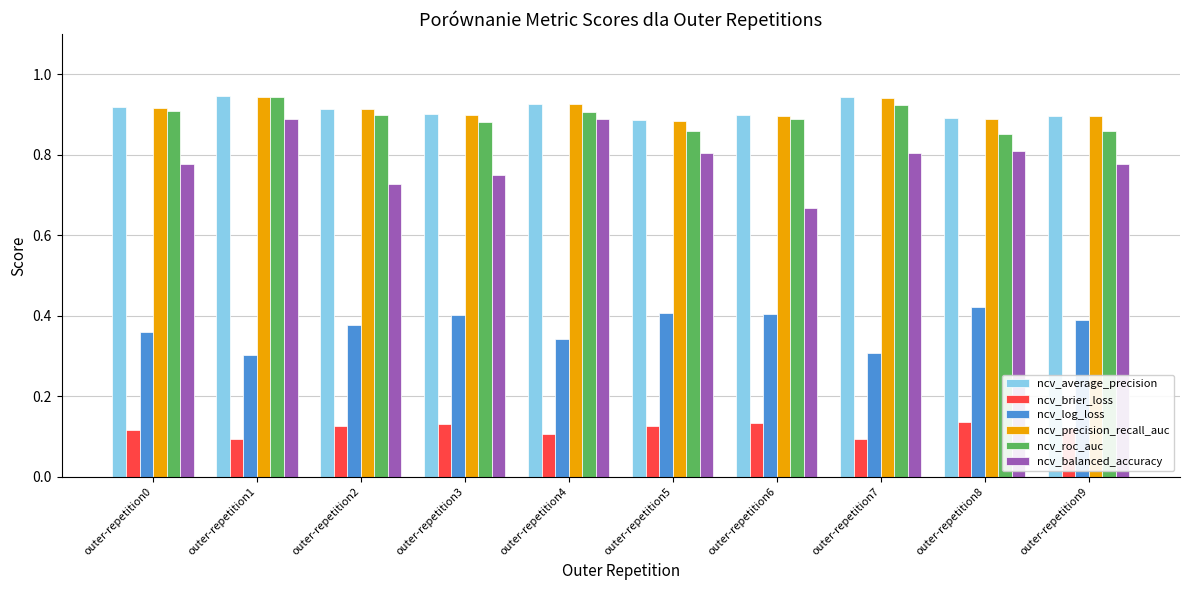

Is it true that ncv_log_loss equals 0.2 at outer-repetition1?

False